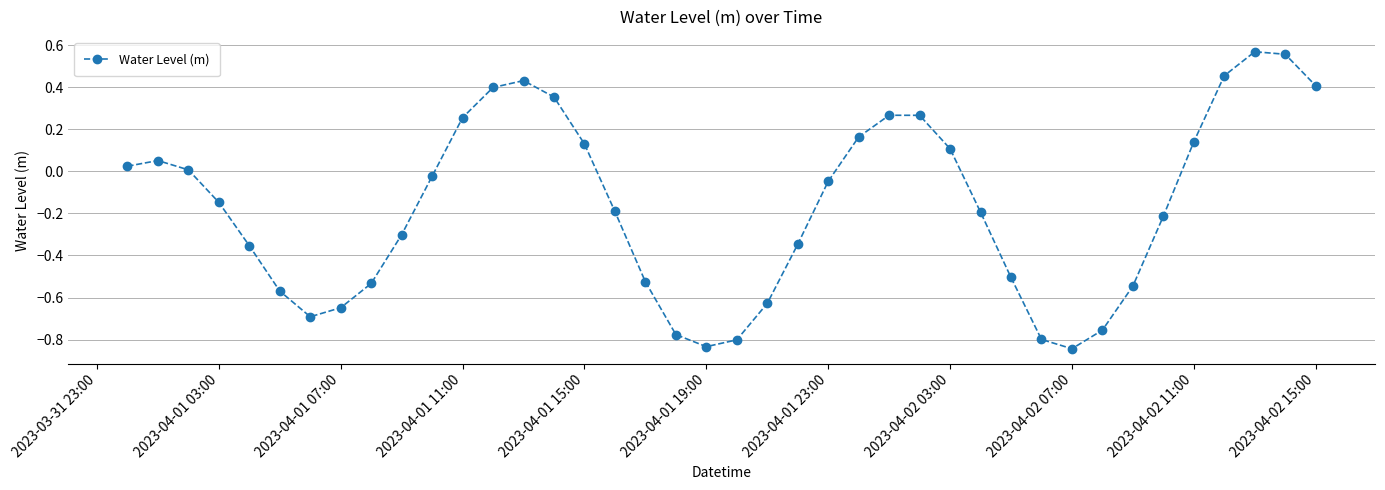

What is the difference between the maximum and minimum values?

1.4